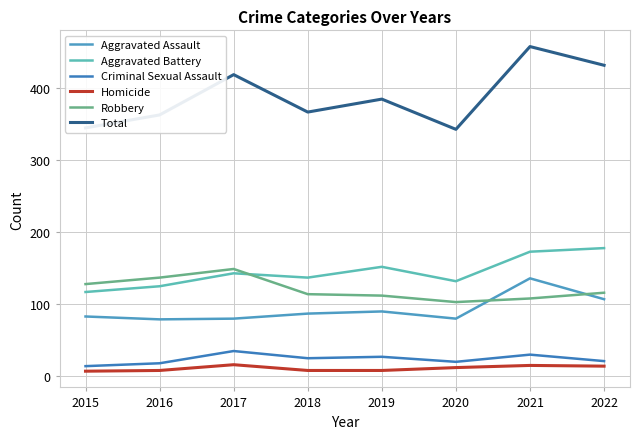

What is the spread (max minus min) of values at 2020?

331